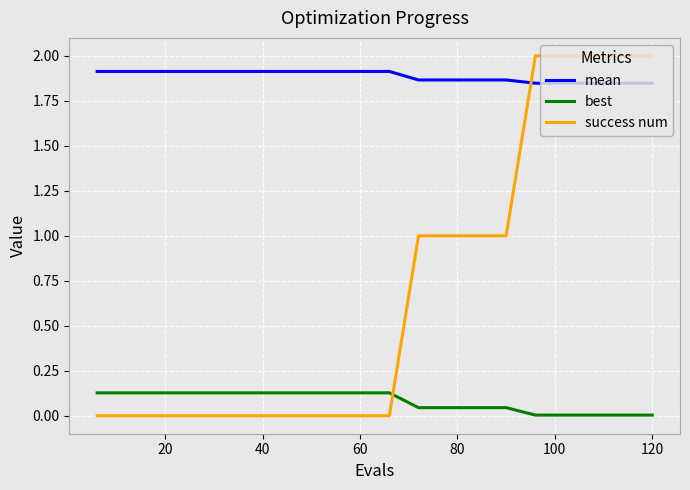

What is the difference between the maximum and minimum values in the success num series?

2.0